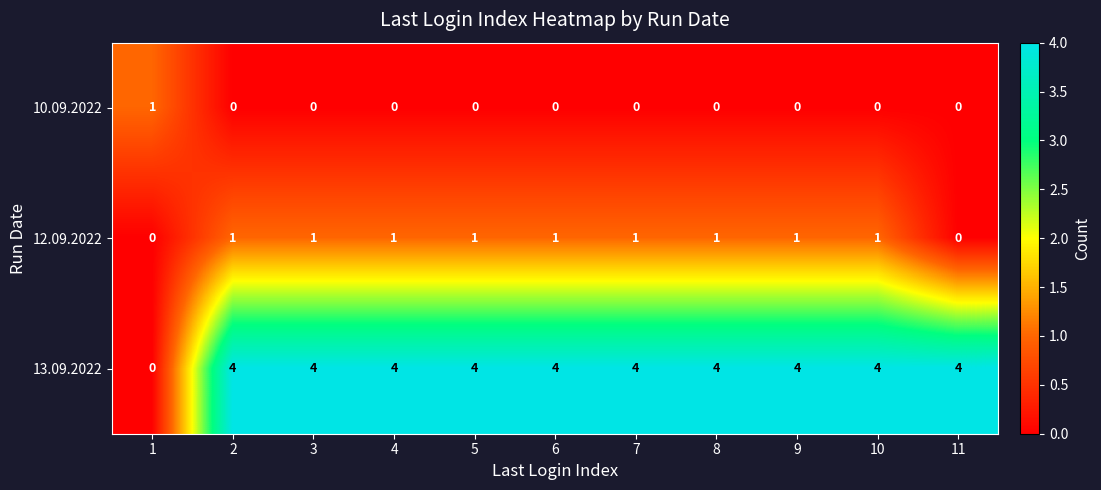

Which series has the largest total across all categories?

13.09.2022